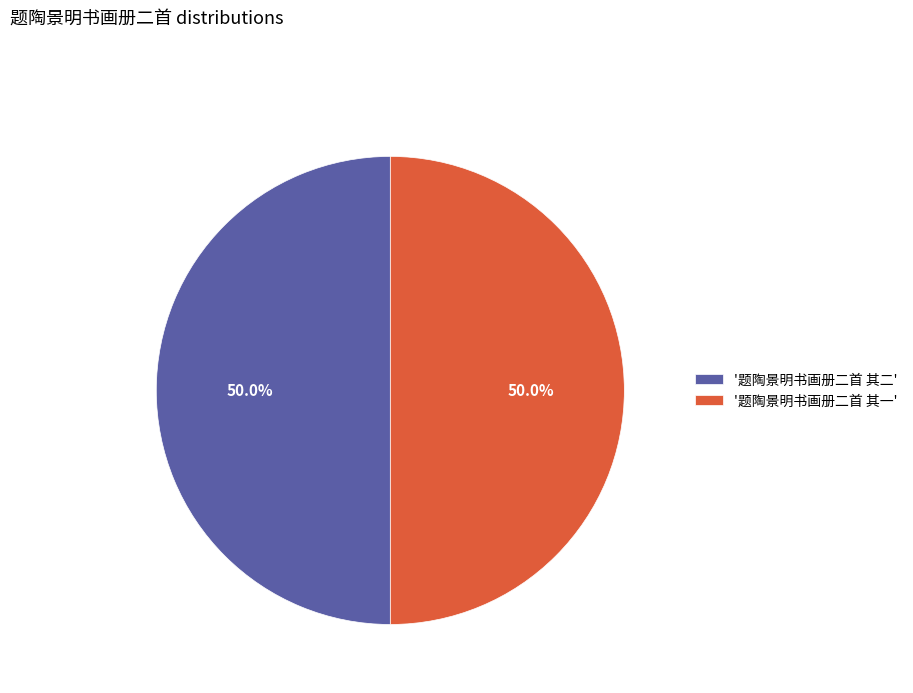

What percentage is NOT represented by '题陶景明书画册二首 其一'?

50.0%